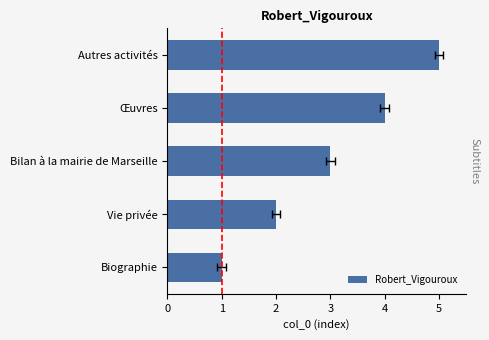

Count the number of values greater than 3.

2